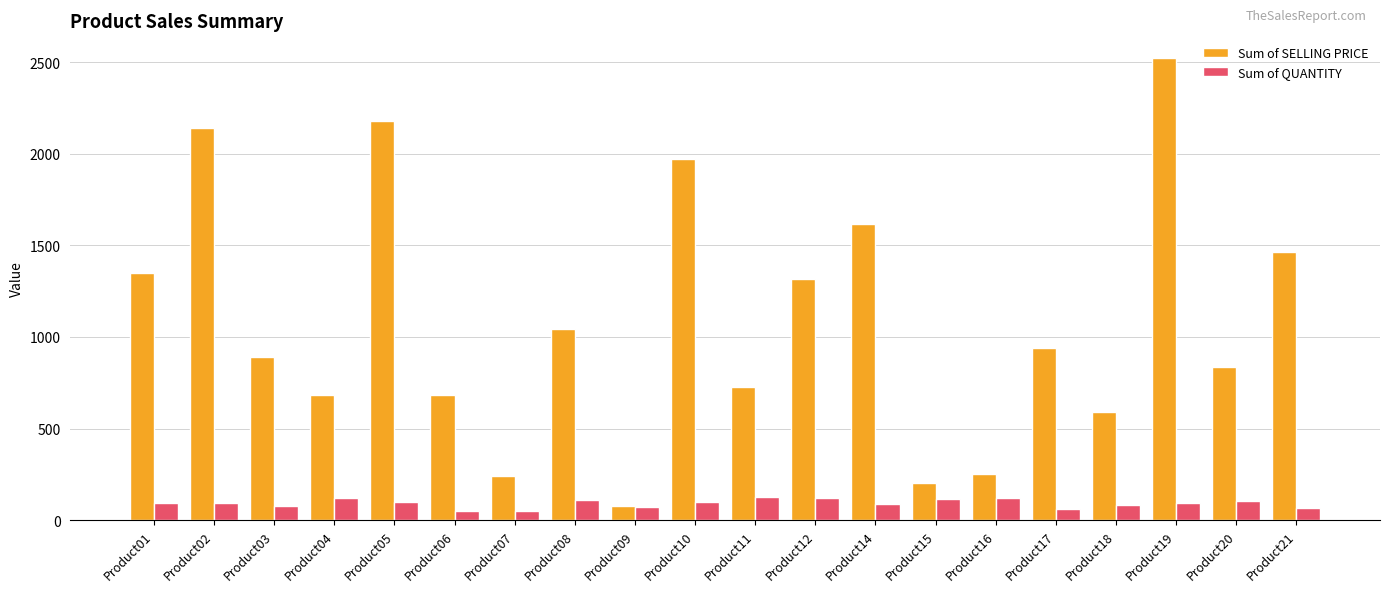

At which label does Sum of QUANTITY first exceed 96?

Product04